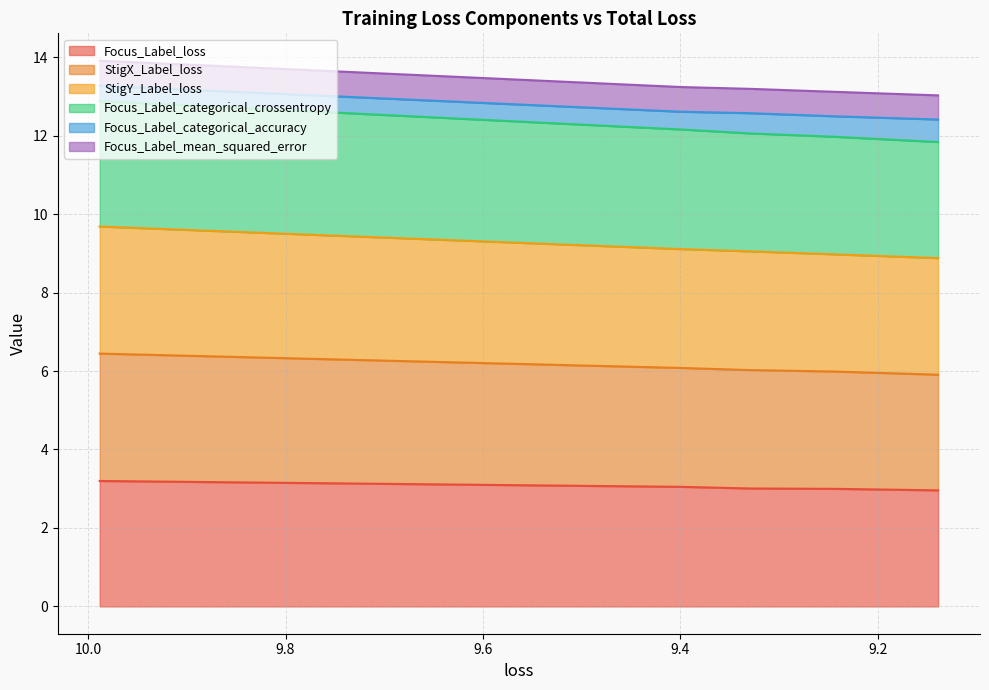

What is the average value of the Focus_Label_loss series?

3.0